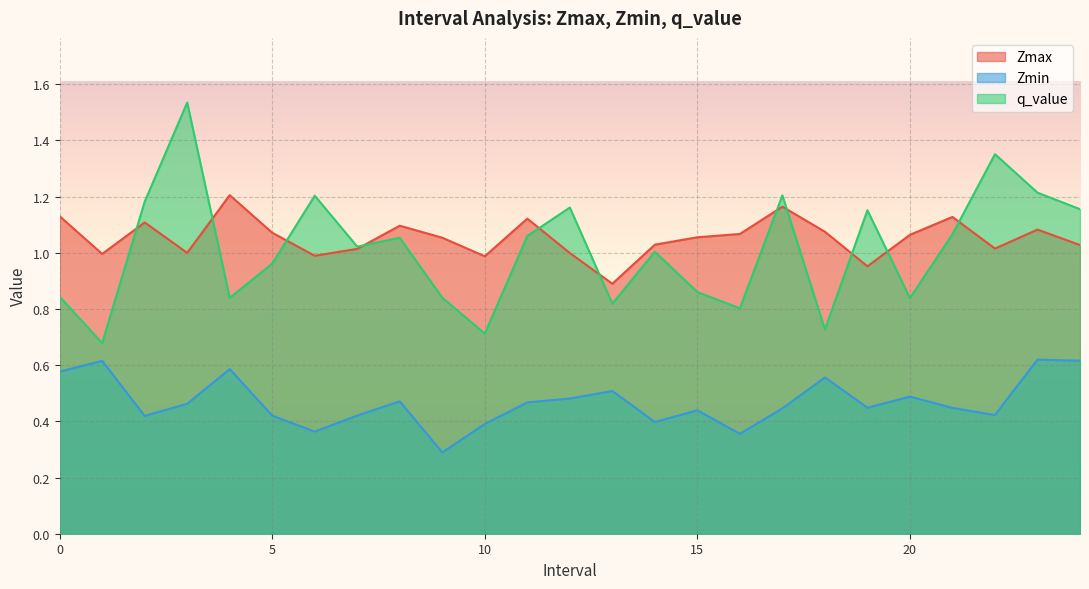

Does the chart display data point markers on the line(s)?

No